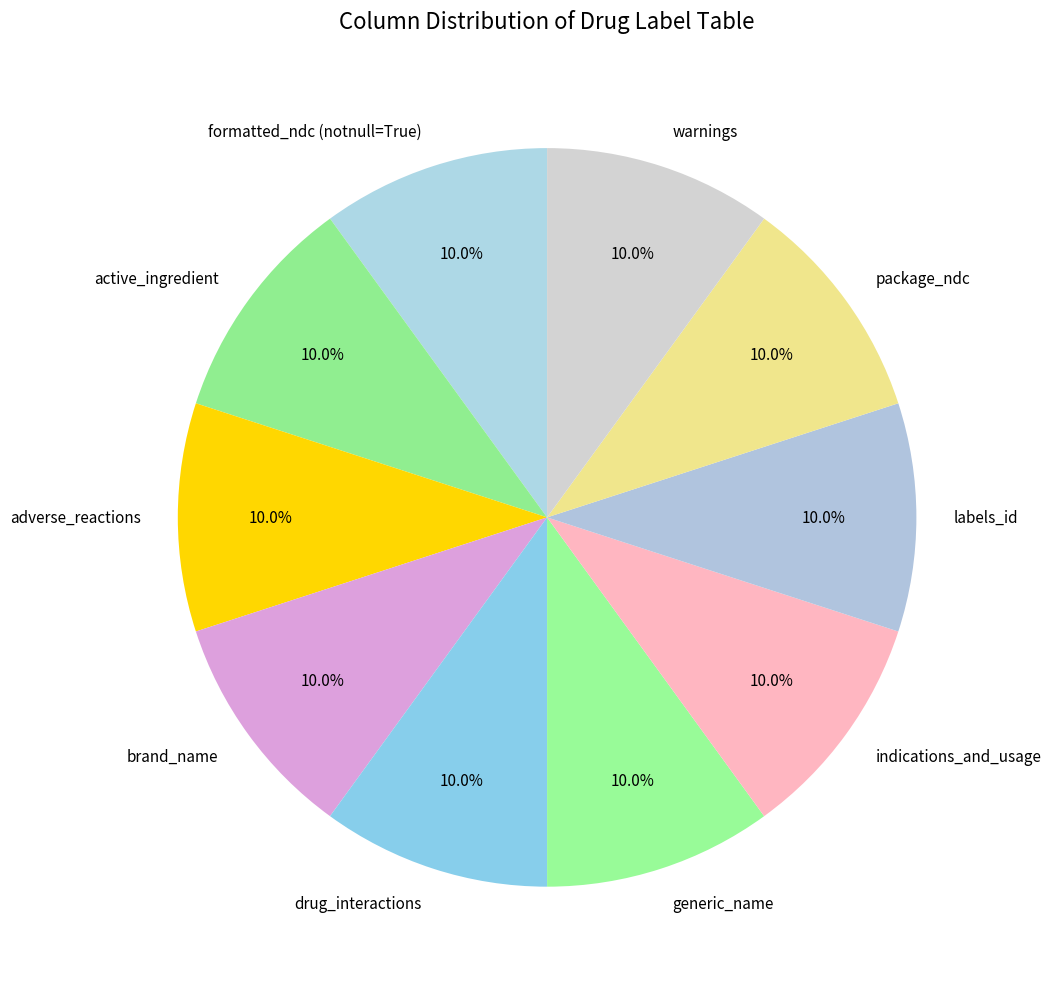

Is there a majority slice in this chart?

No